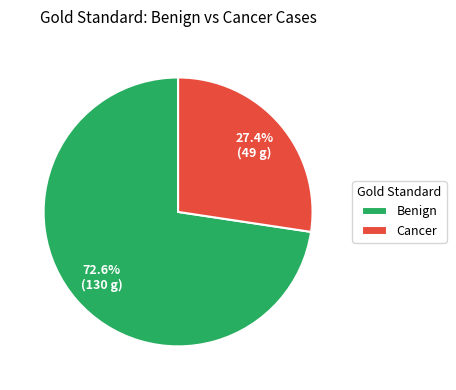

To the nearest percent, what is the difference between the largest and smallest slice percentages?

45%